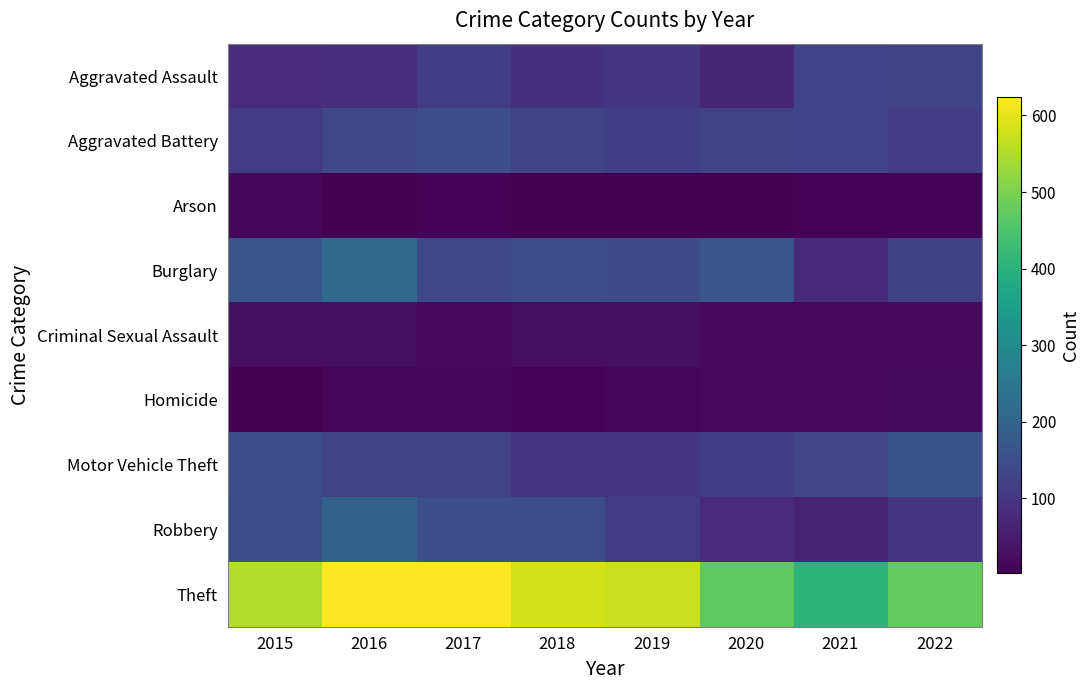

Rank the series by their maximum value, from lowest to highest.

Arson, Homicide, Criminal Sexual Assault, Aggravated Assault, Aggravated Battery, Motor Vehicle Theft, Robbery, Burglary, Theft